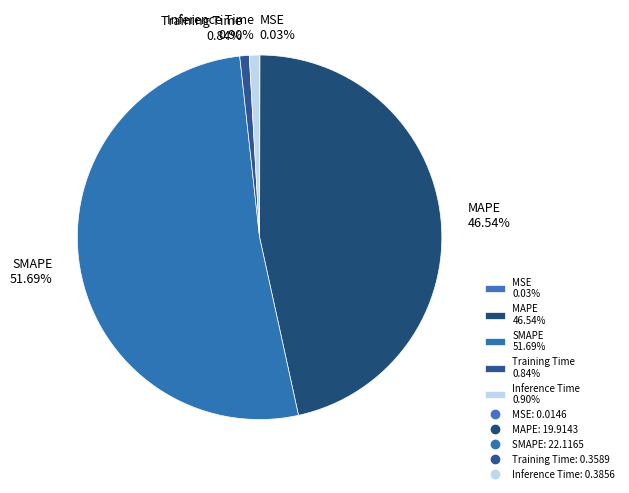

Does any single category account for the majority?

Yes